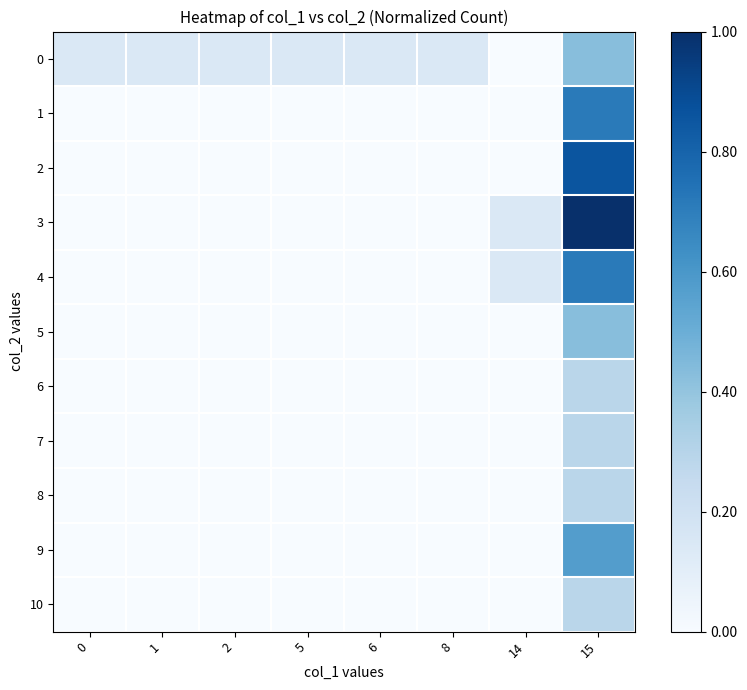

Rank the series at 14 from highest to lowest value.

3, 4, 0, 1, 2, 5, 6, 7, 8, 9, 10